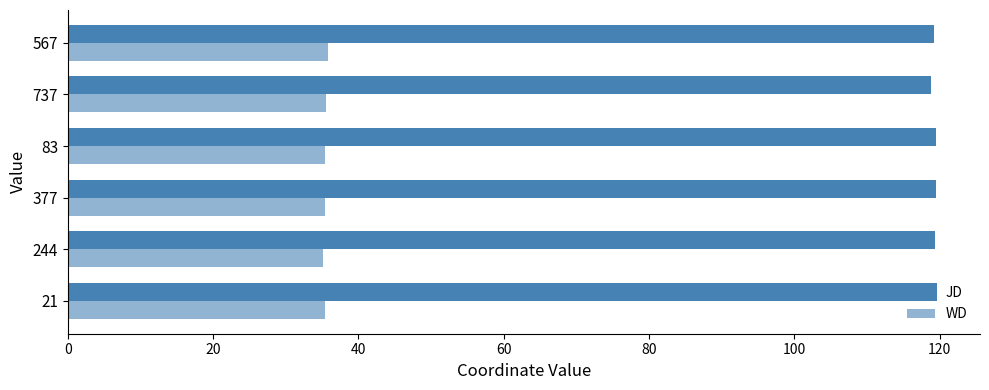

Does the chart contain any negative values?

No